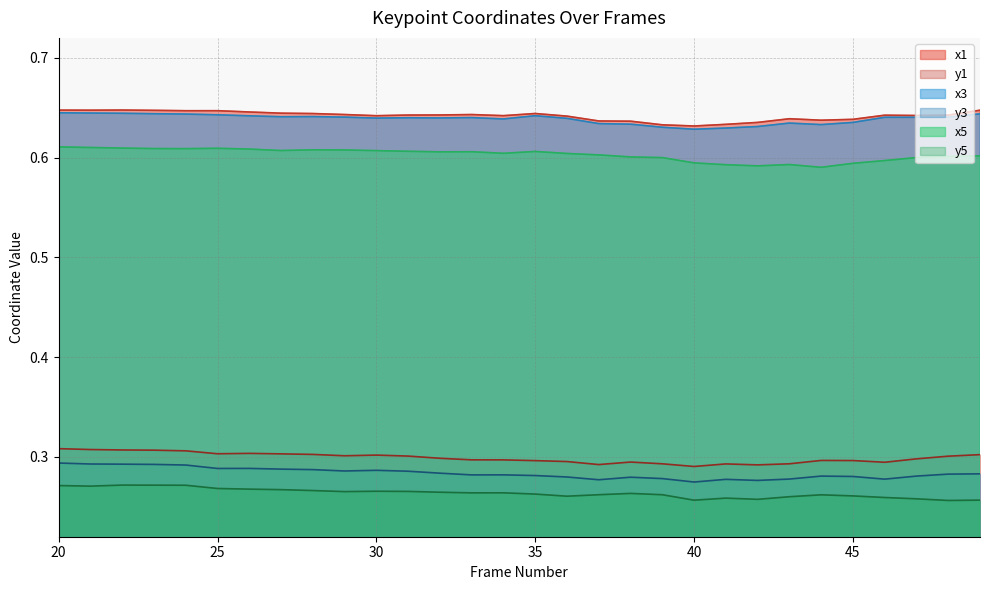

How many distinct data groups are displayed?

6